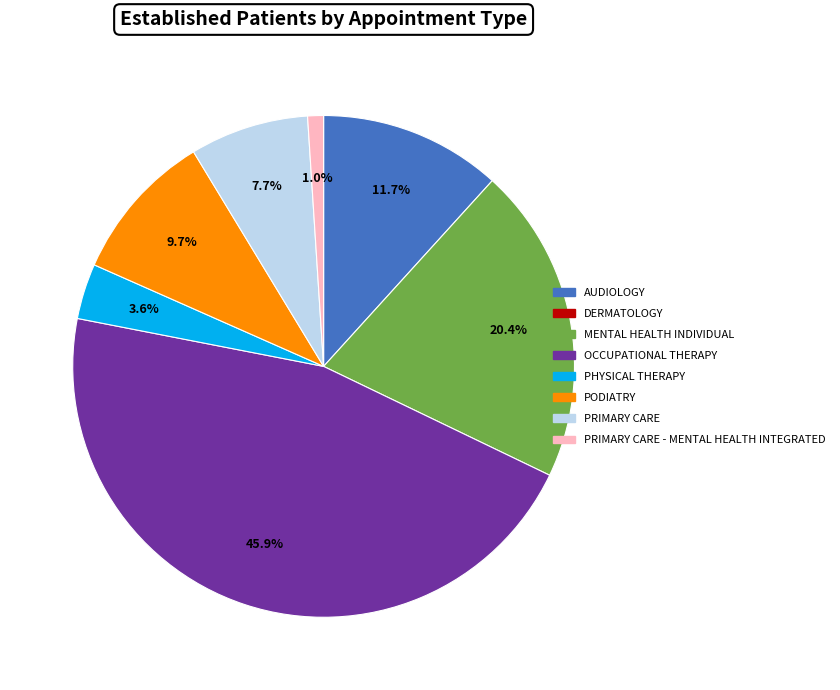

Is there any slice that represents more than half of the pie?

No